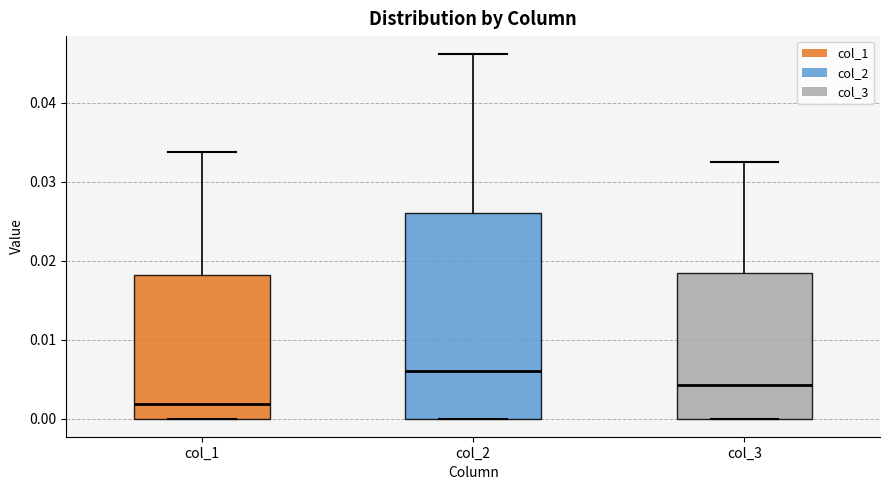

Comparing the boxes themselves (not the whiskers), which one is the tallest?

col_2